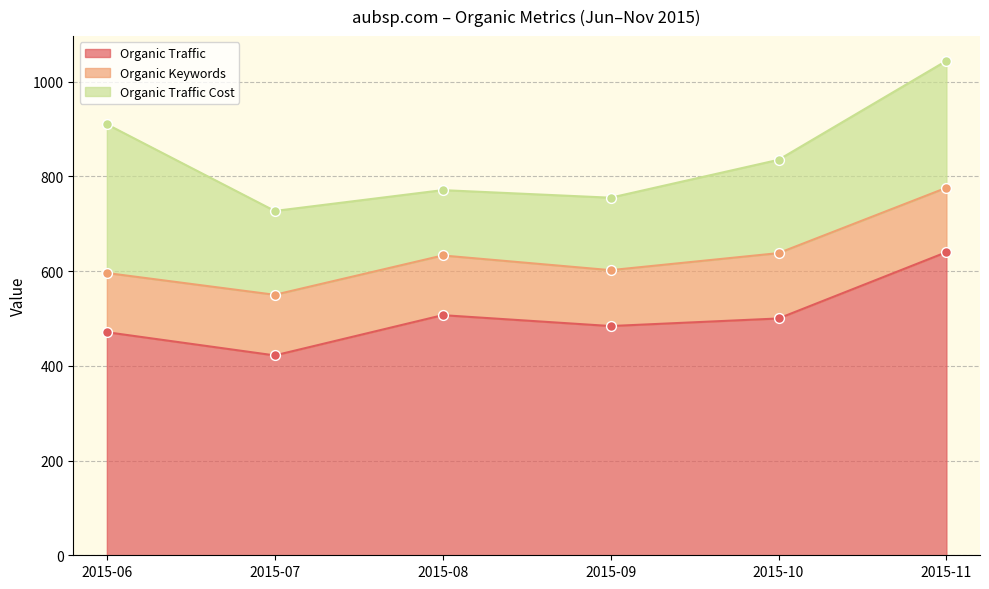

At which category is the sum across all series the highest?

2015-11